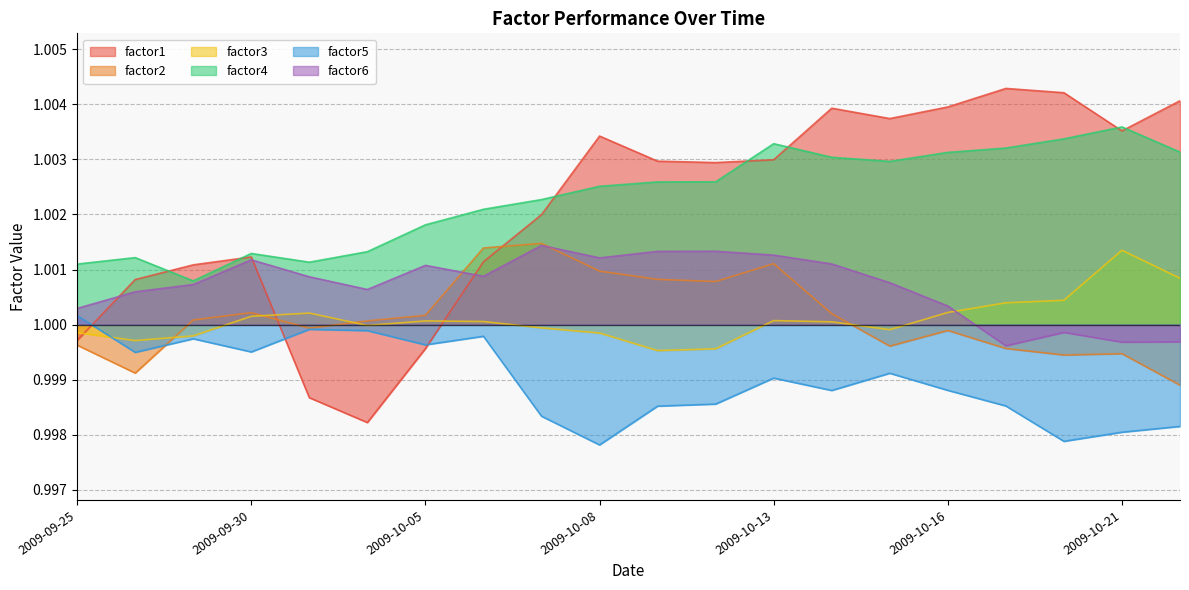

True or false: factor5 and factor6 intersect in this chart.

False